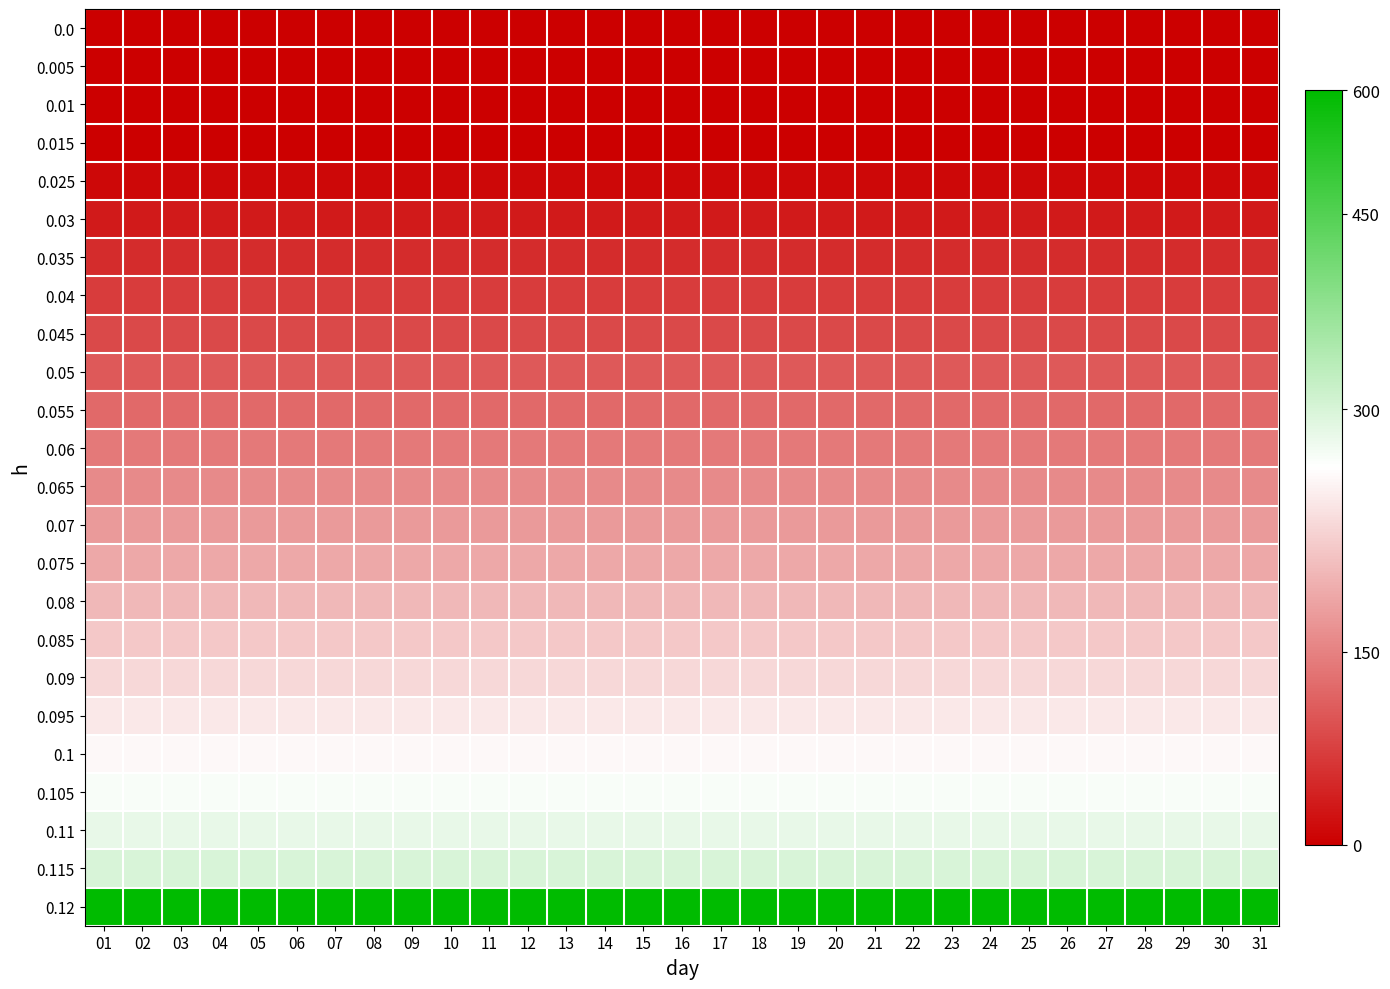

Between 15 and 19, which is larger?

15